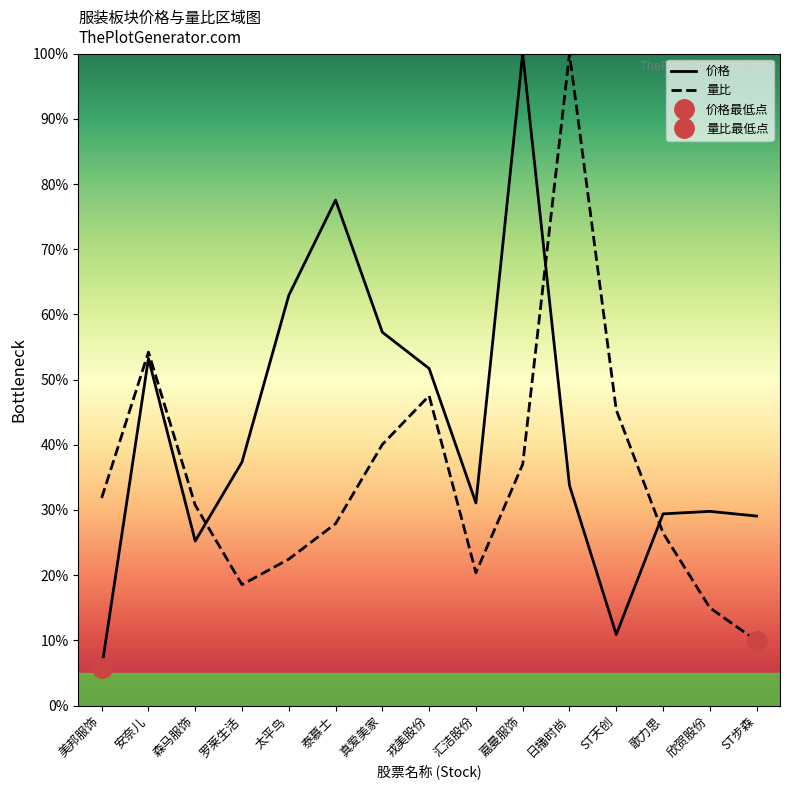

At 汇洁股份, list the series in order from largest to smallest.

价格, 量比